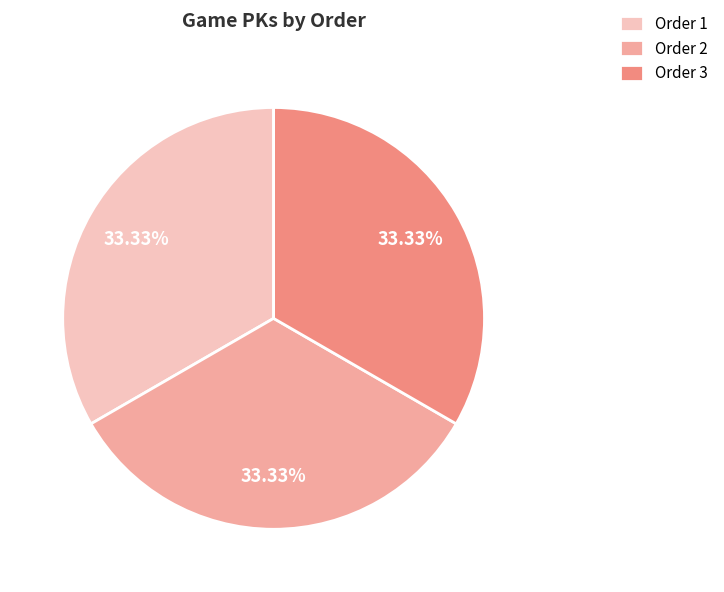

Approximately how many times larger is the value at Order 3 compared to Order 1?

1.0